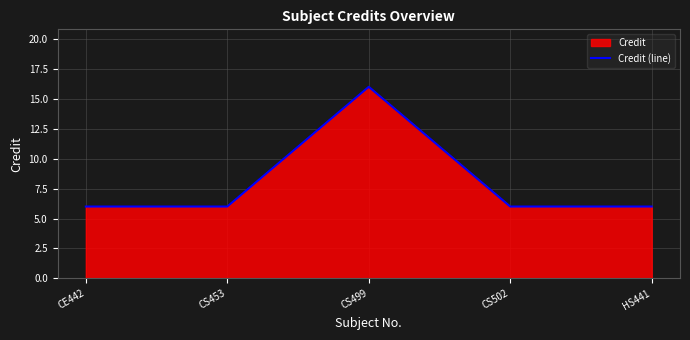

Reading left to right, extract all data points from this chart.

6	6	16	6	6